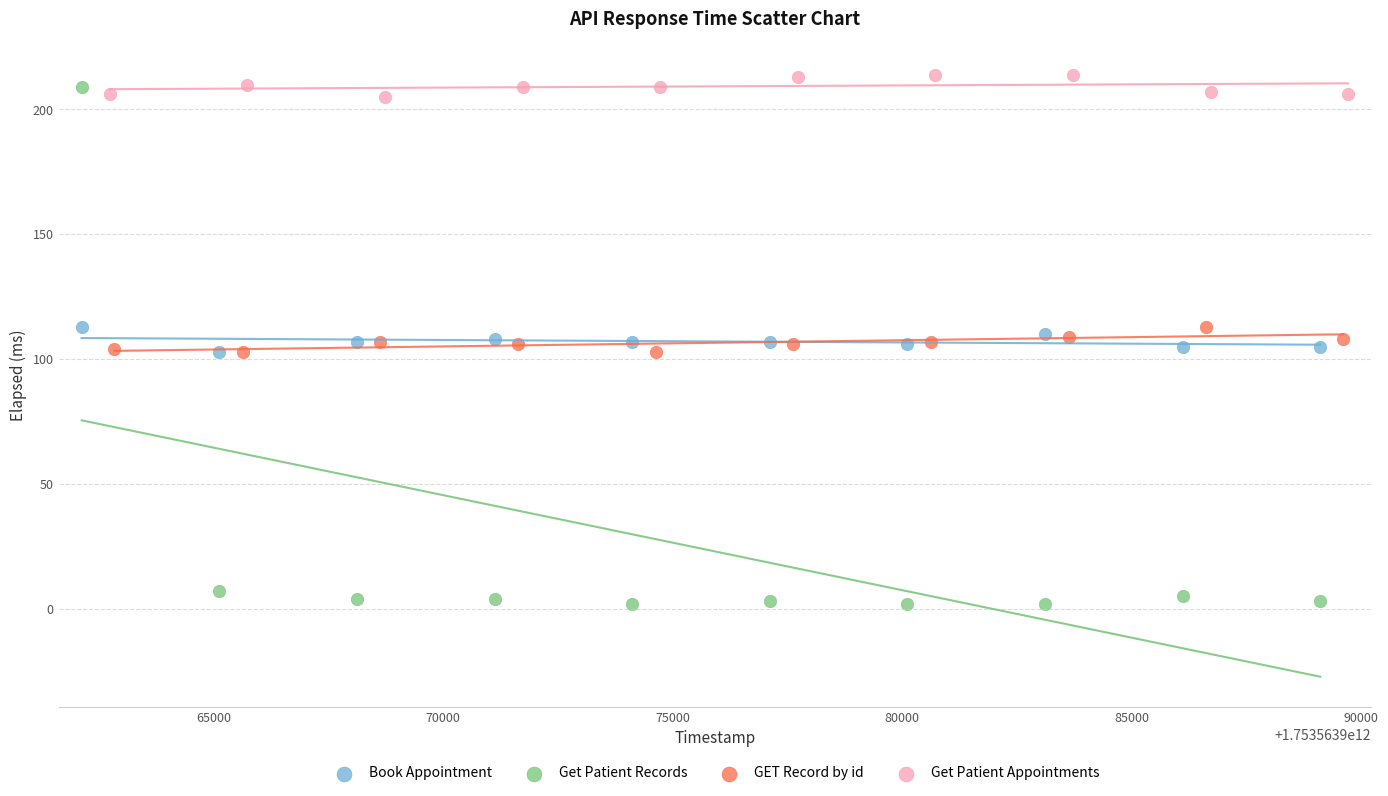

Which series contains the highest Y value?

Get Patient Appointments